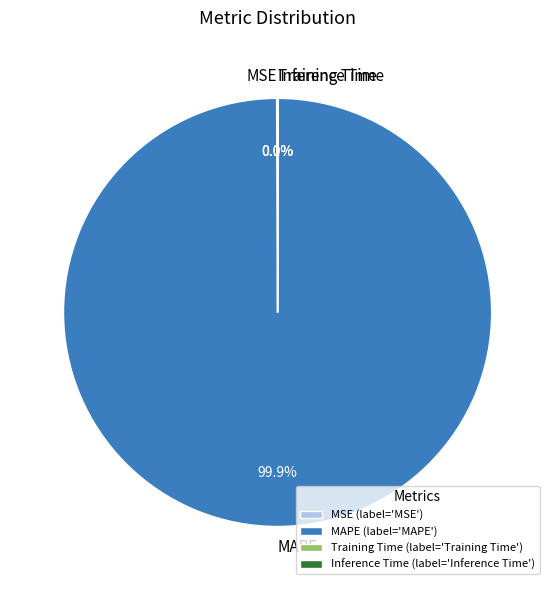

Is there a majority slice in this chart?

Yes